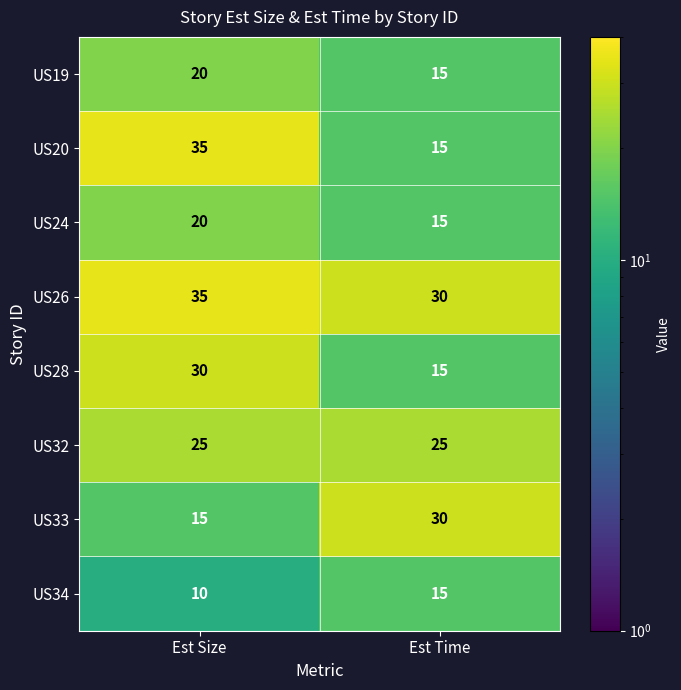

At which category does the chart reach its minimum across all series?

Est Size